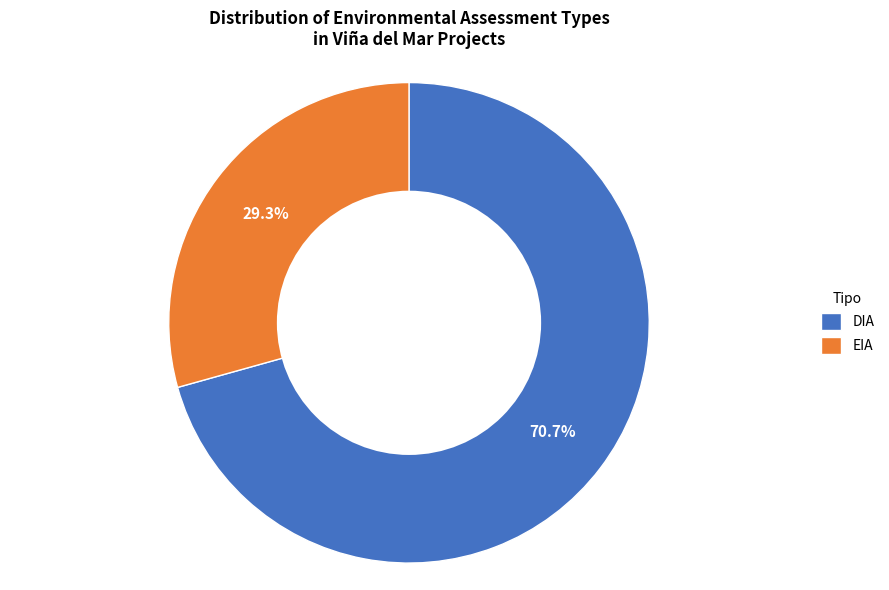

How many segments does this pie chart have?

2